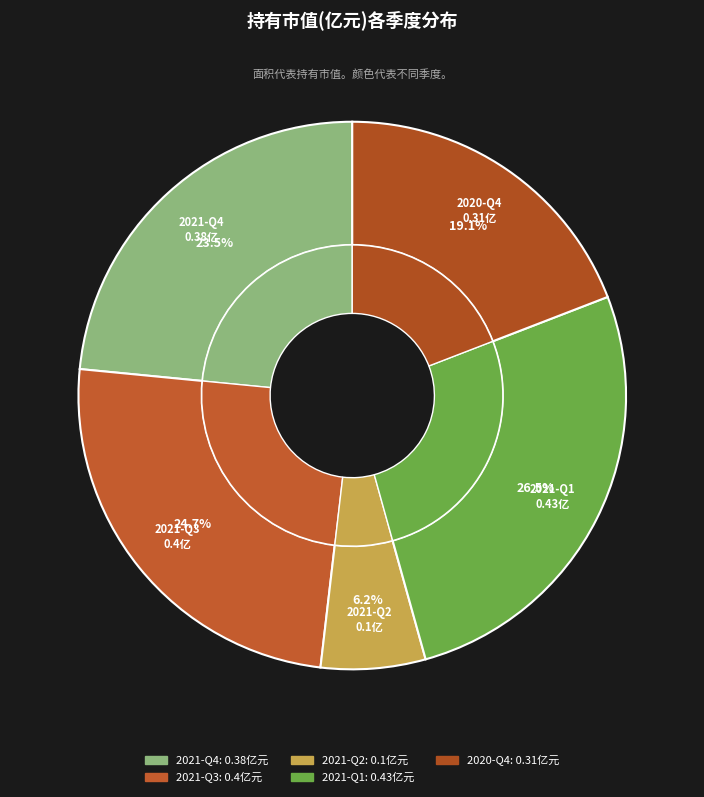

Does 2021-Q2 represent more than half of the total?

No